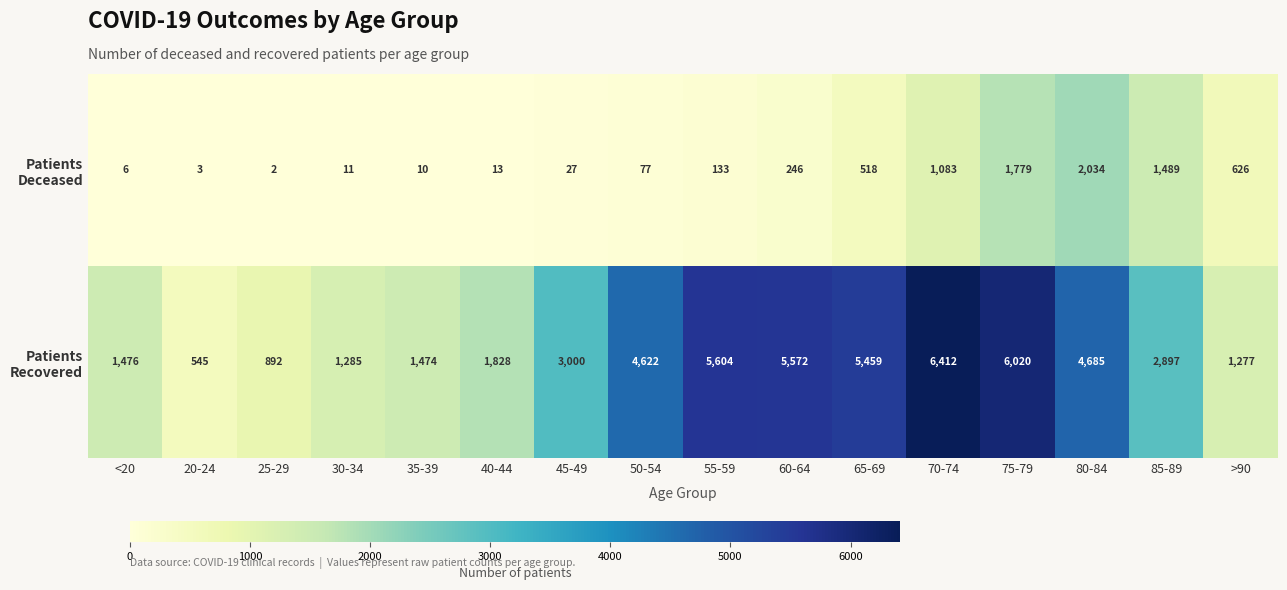

Which label corresponds to the largest value in the chart?

70-74